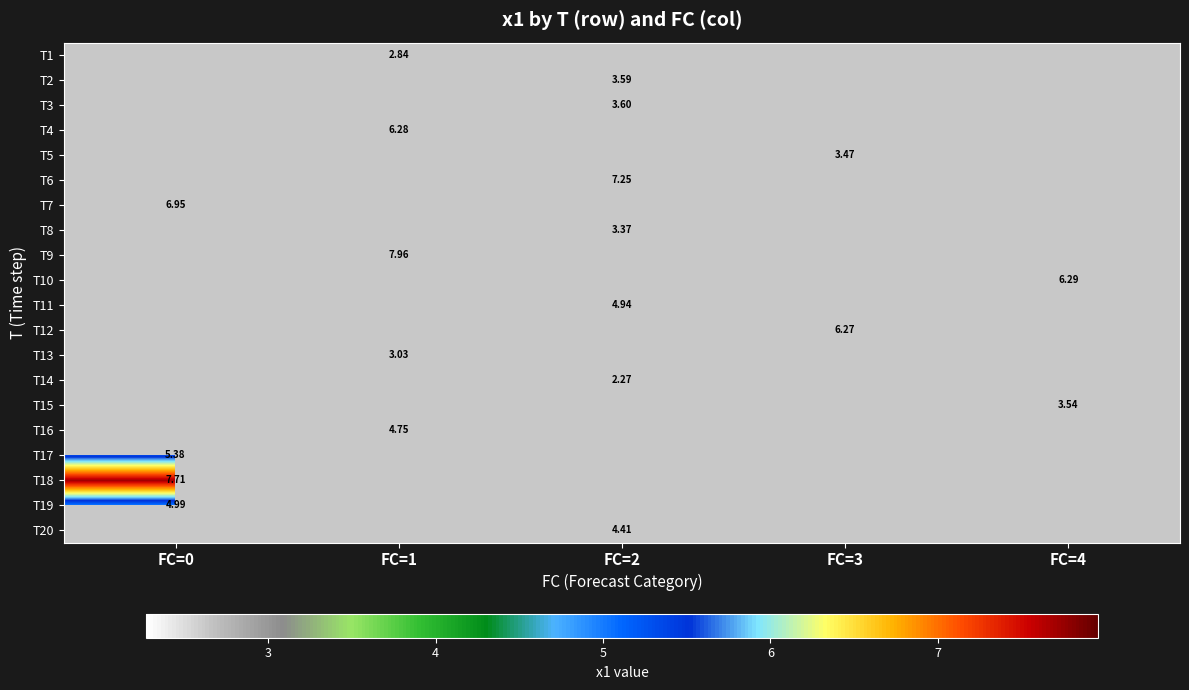

What is the maximum value shown in the chart?

8.0